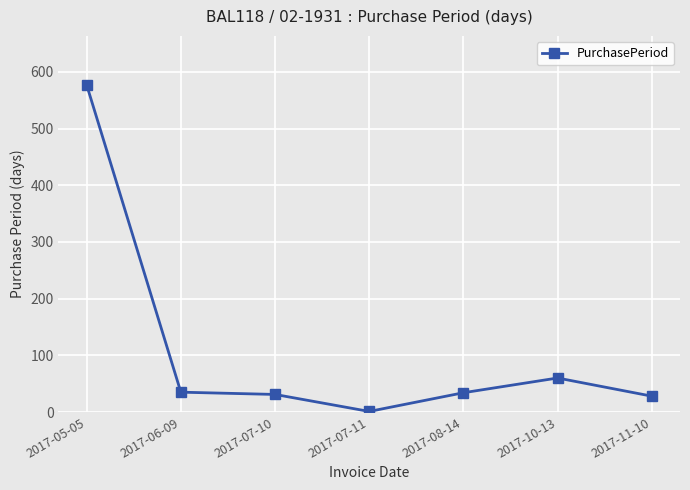

What is the greatest value displayed?

577